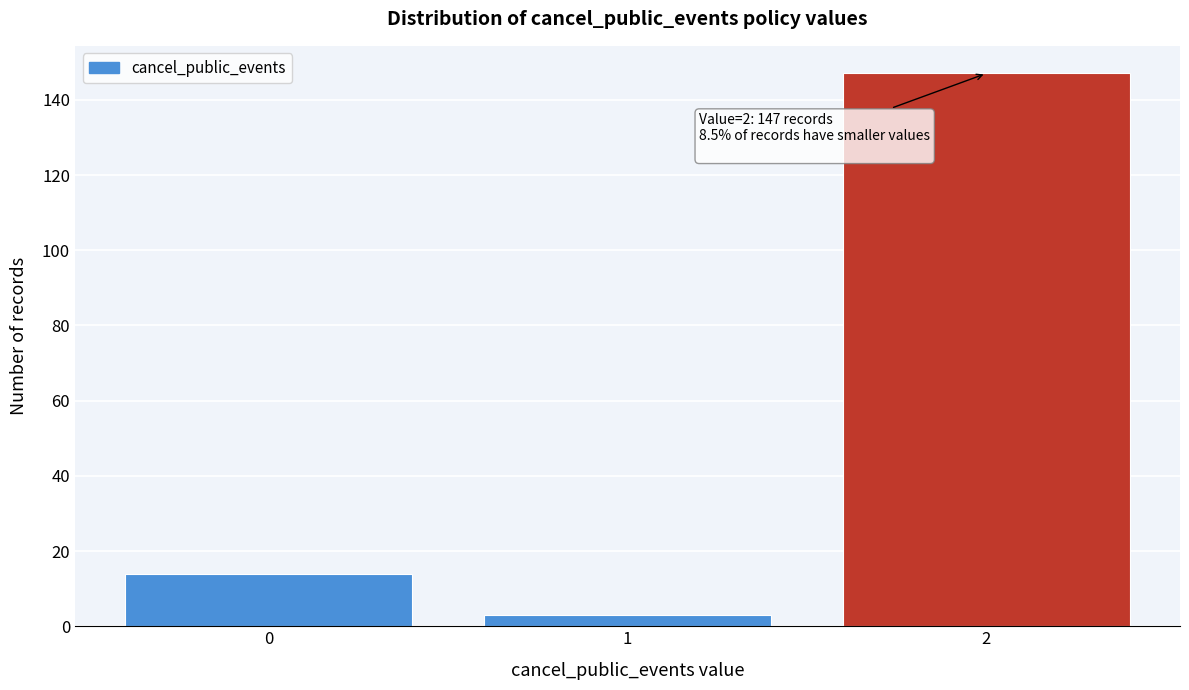

Reading right to left, list all the values displayed in this chart.

2=147	1=3	0=14